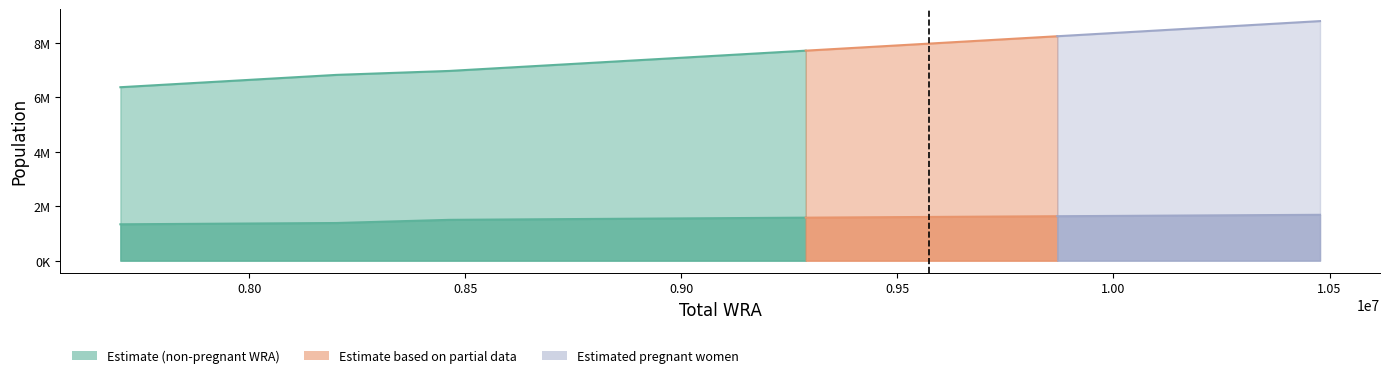

Which label corresponds to the largest value in the chart?

10478000